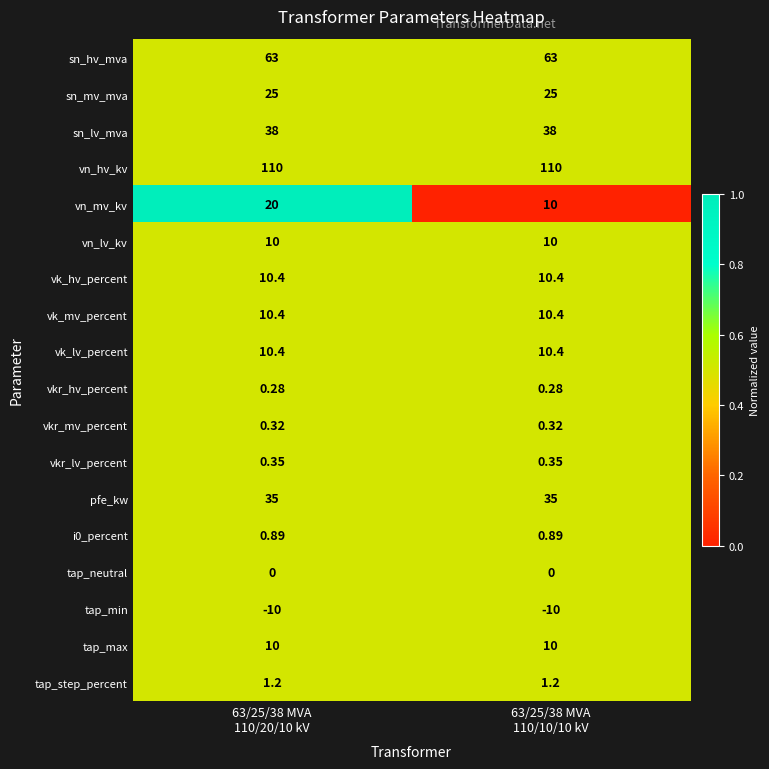

Which series has the widest spread of values?

vn_mv_kv